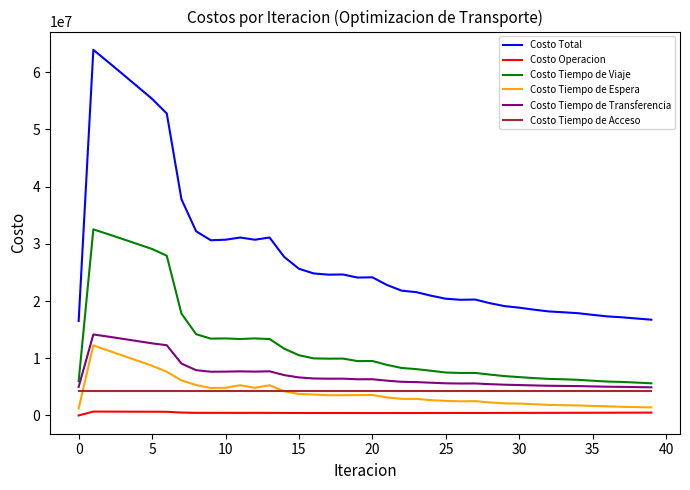

Which series has the largest total across all categories?

Costo Total